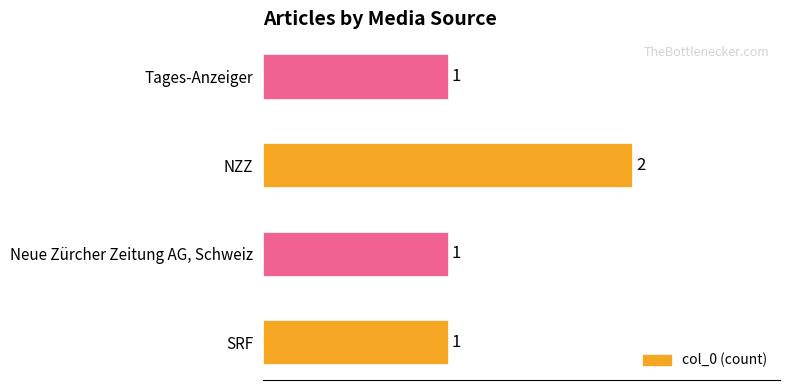

What is the ratio of the value at SRF to the value at Neue Zürcher Zeitung AG, Schweiz?

1.0